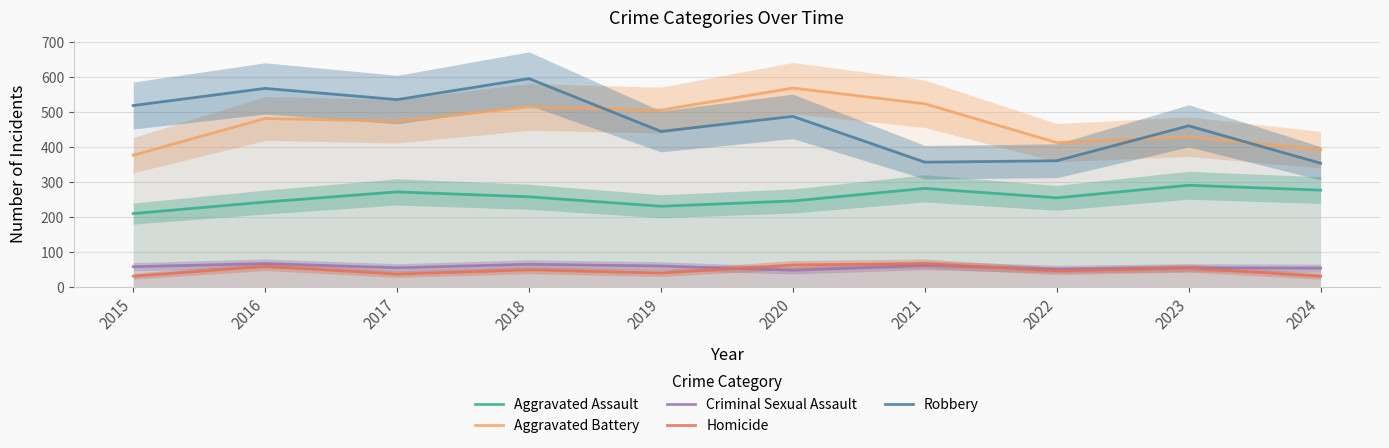

At which label does Homicide reach its peak?

2021